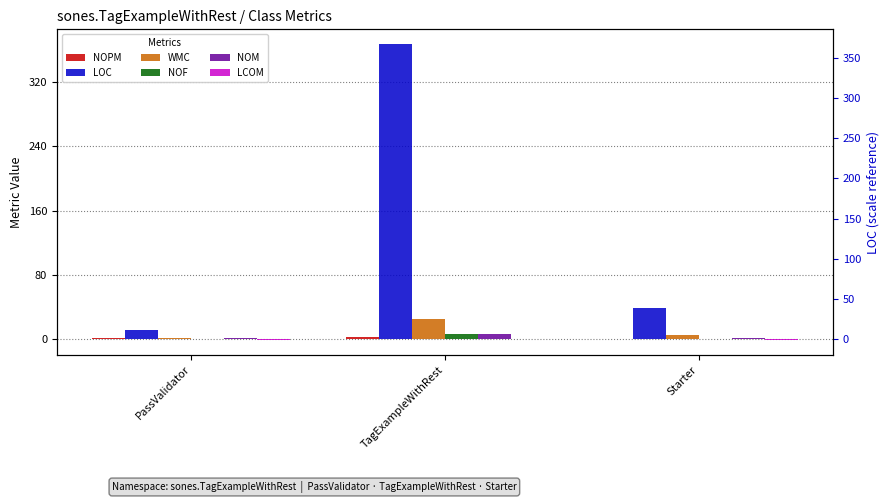

True or false: NOM has a value of 2 at PassValidator.

False